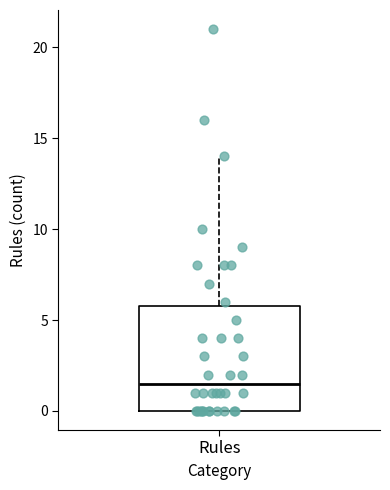

Transcribe this box plot: give where the median line is, the range the box spans, and where the two whiskers end, as read against the y-axis. The values are not printed on the chart, so give them approximately, as read against the axis.

median 1.5, box 0.0 to 6.0, whiskers 0.0 to 14.0